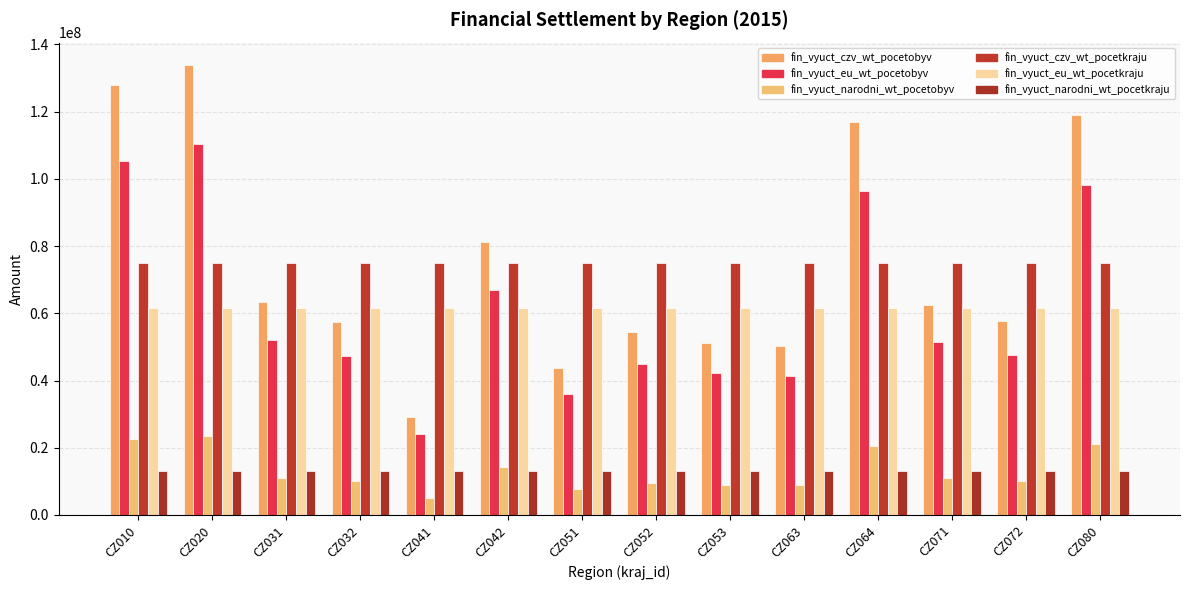

What is the value of the fin_vyuct_czv_wt_pocetobyv bar at the 7th from the left?

43575332.6